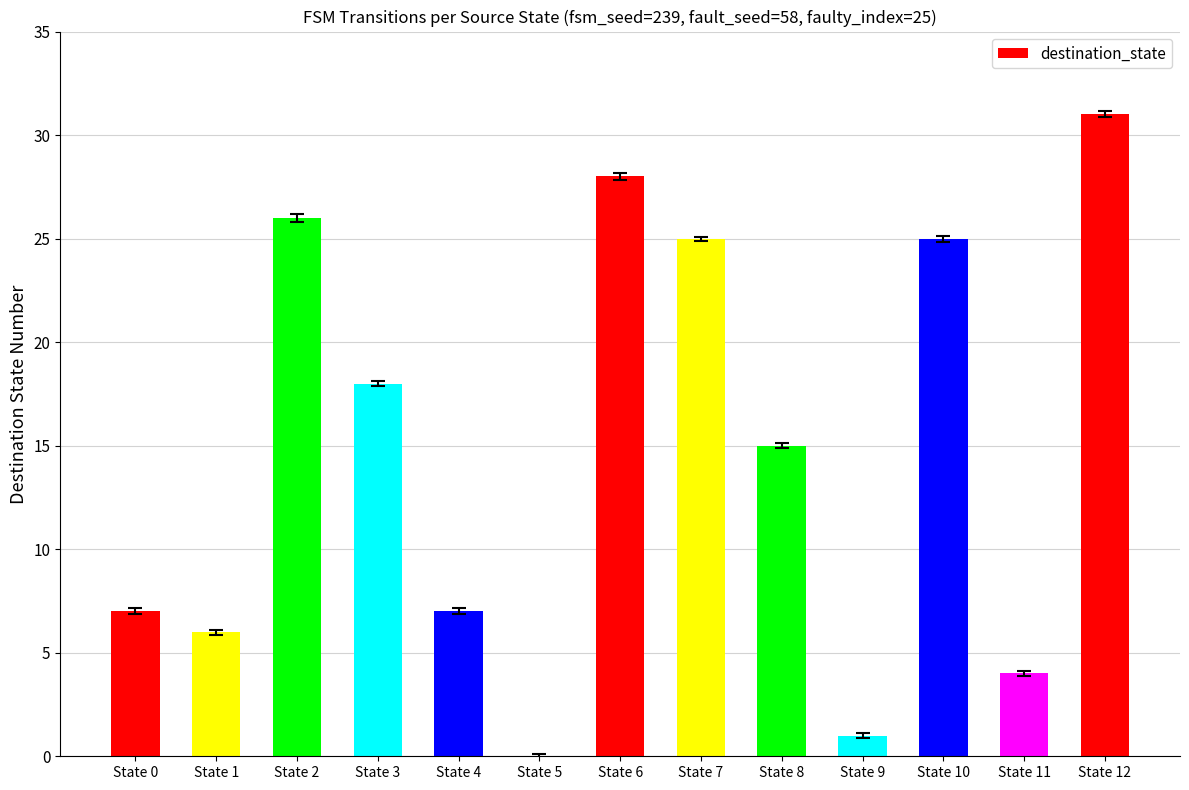

Reading left to right, transcribe all the data shown in this chart.

State 0=7	State 1=6	State 2=26	State 3=18	State 4=7	State 5=0	State 6=28	State 7=25	State 8=15	State 9=1	State 10=25	State 11=4	State 12=31